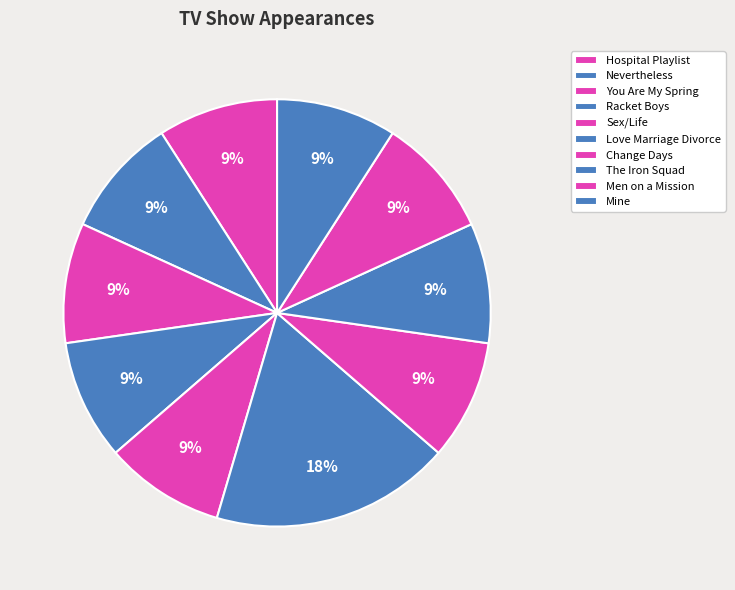

True or false: Sex/Life accounts for 16% of the total.

False